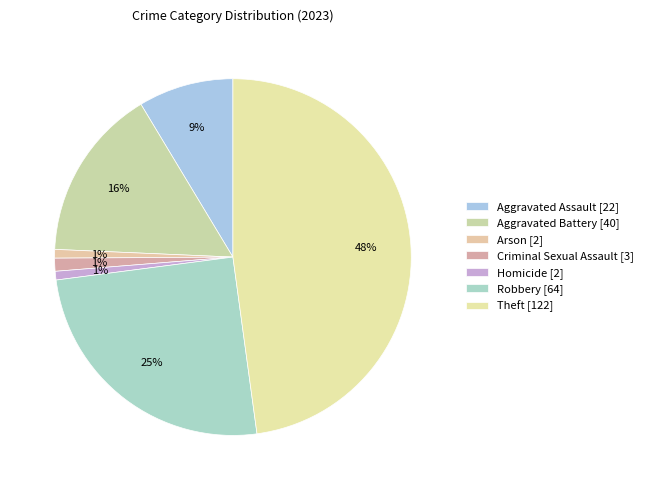

Is it true that Theft is 48% of the pie?

True